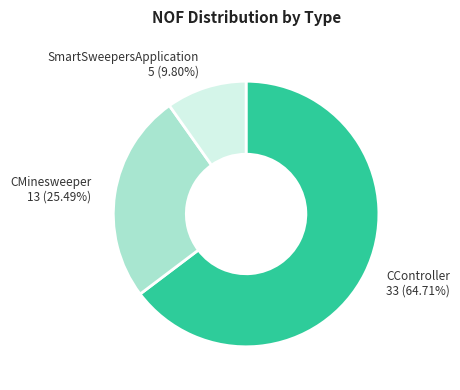

Count the number of slices in the pie.

3